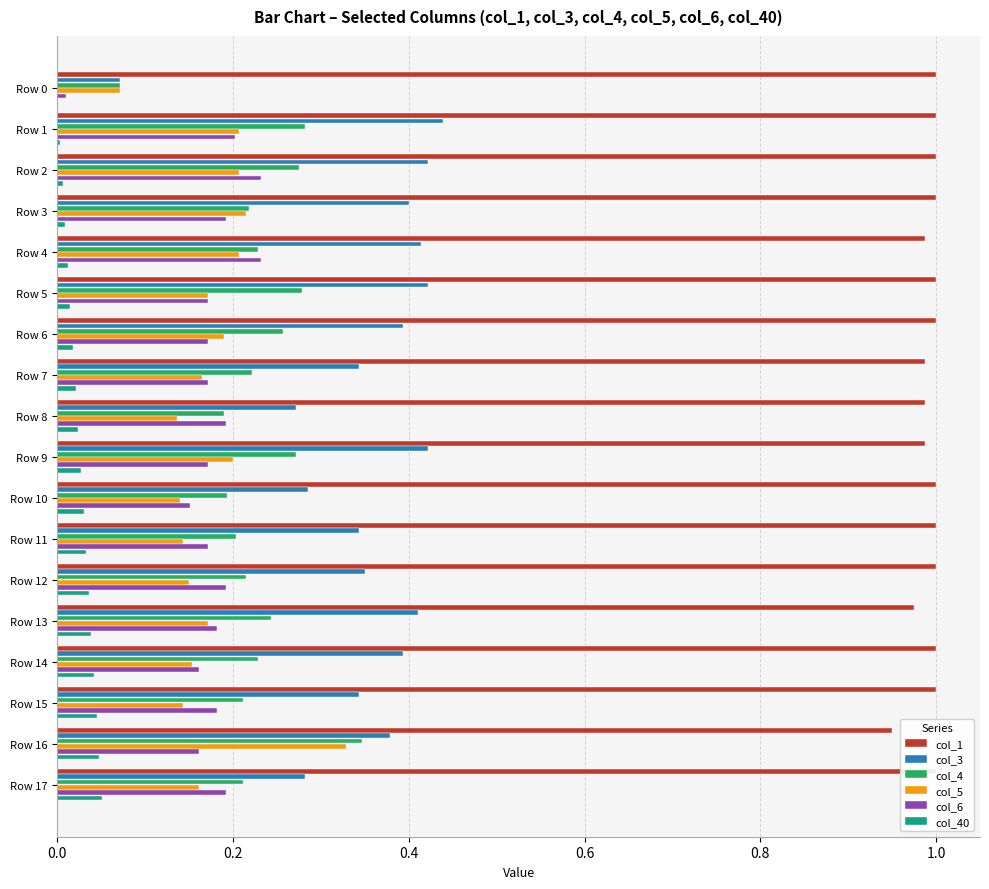

What is the label of the 11th bar from the right?

7